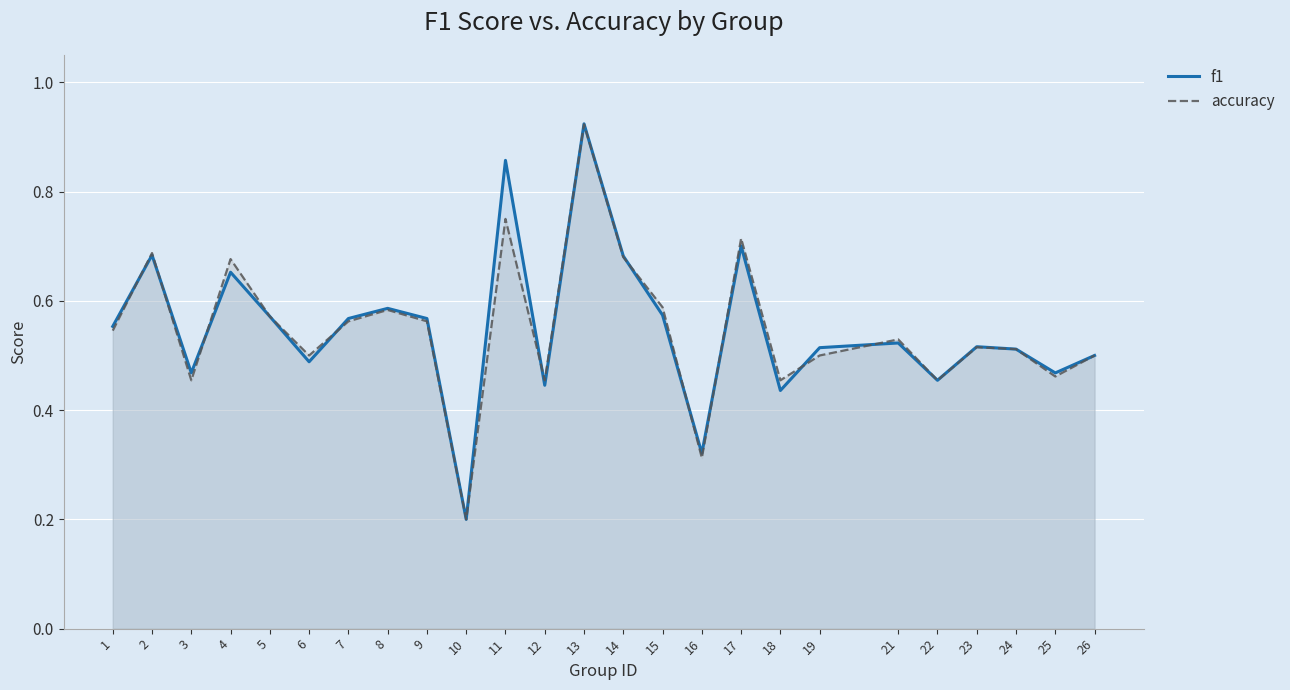

At which category is the sum across all series the highest?

13